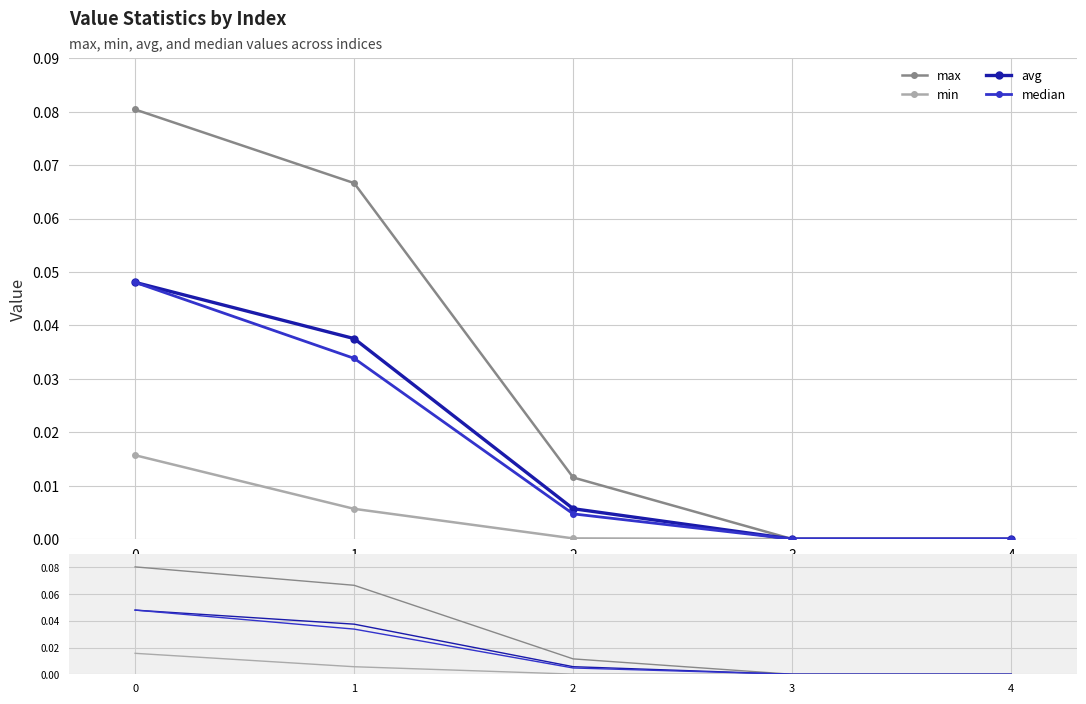

Between 1 and 4, which is larger?

1